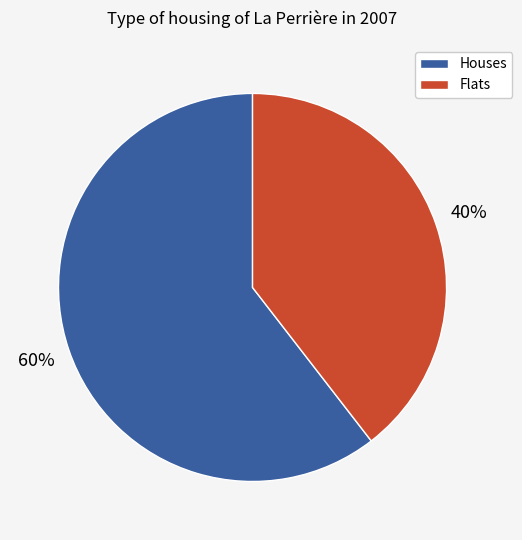

Approximately how many times larger is the value at Flats compared to Houses?

0.7